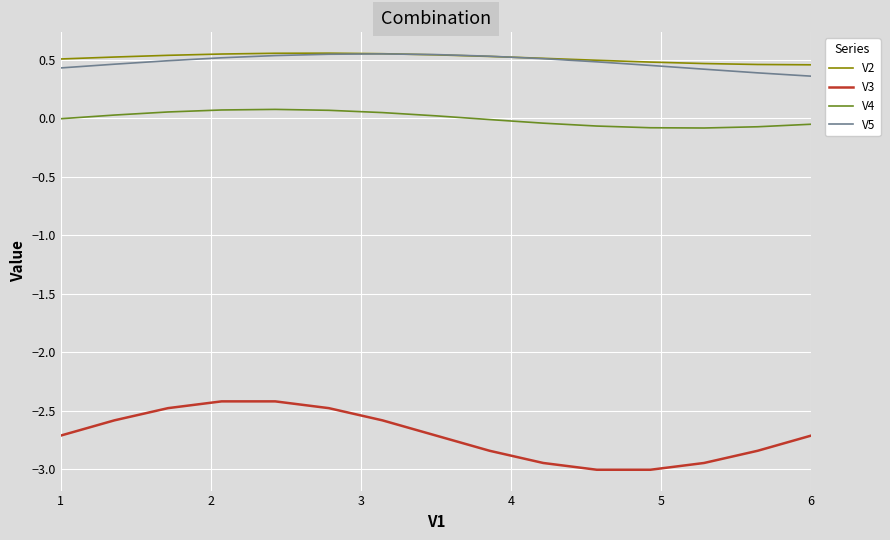

What is the smallest value displayed?

-3.0